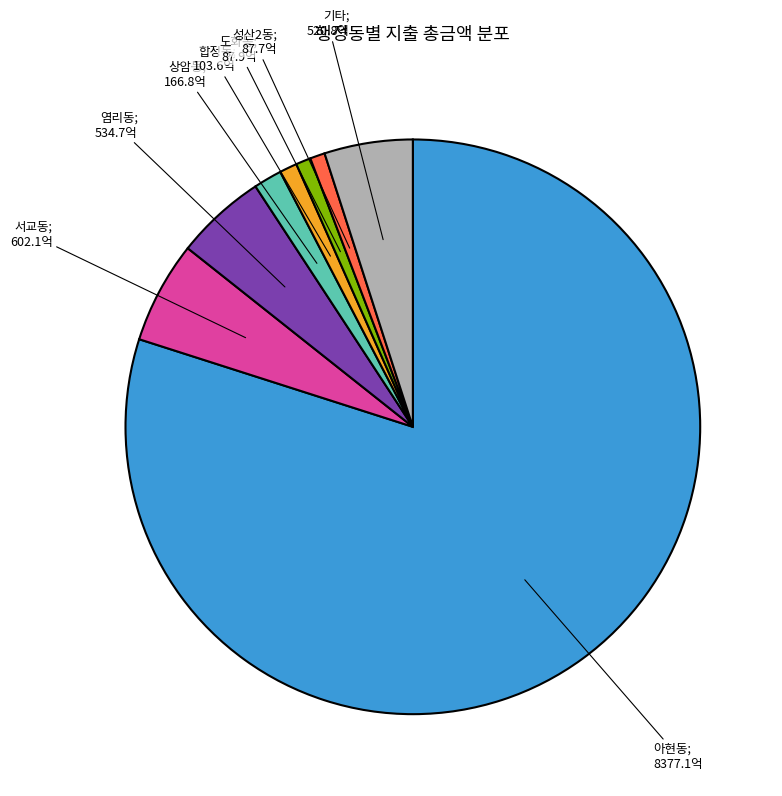

Is there a majority slice in this chart?

Yes